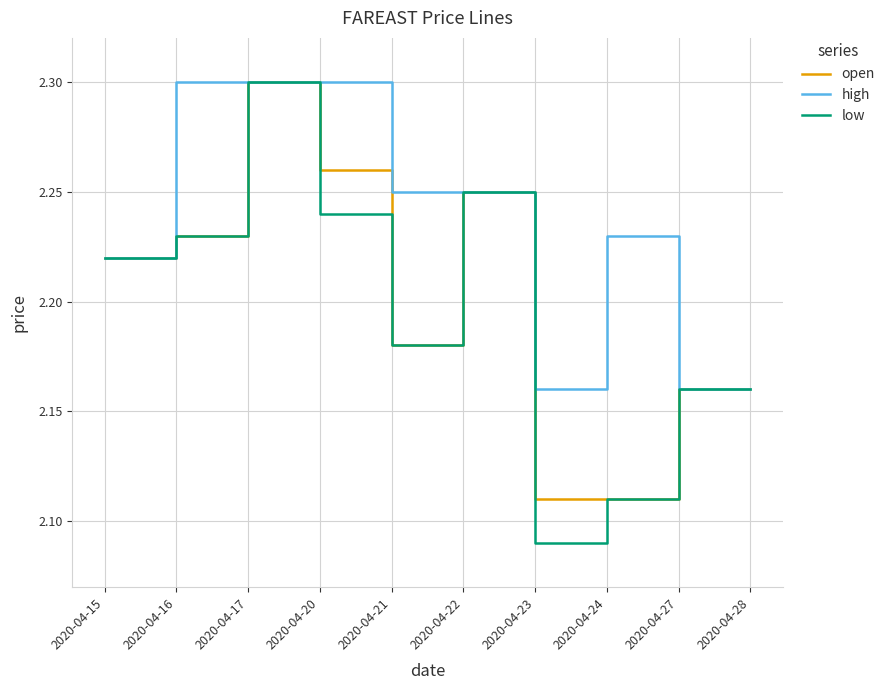

Which category has the highest value in the low series?

2020-04-17